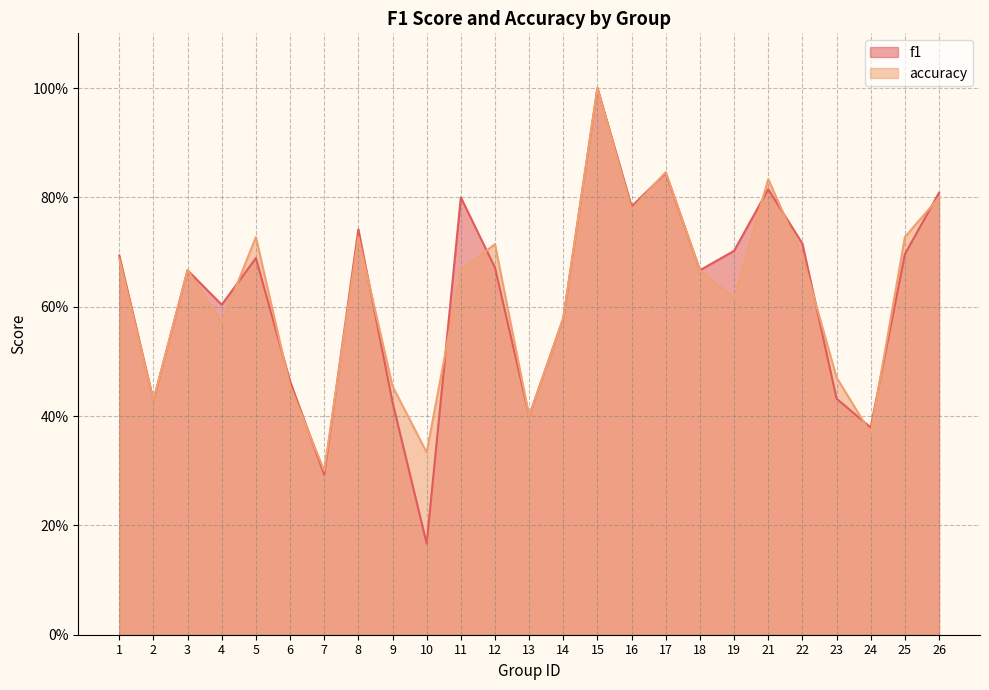

Which label corresponds to the smallest value in the chart?

10